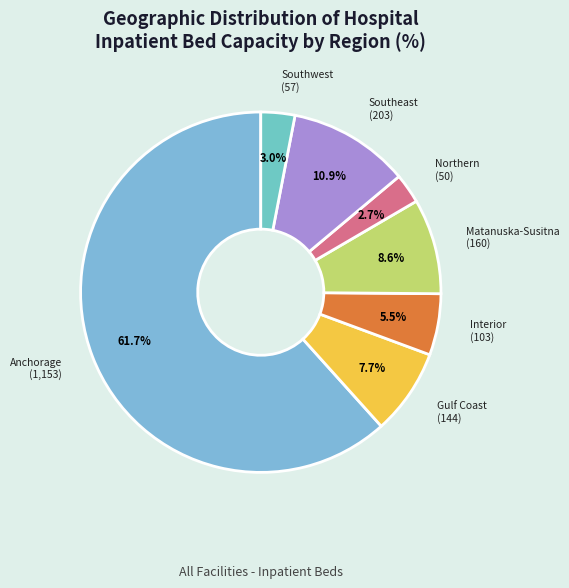

To the nearest percent, what is the difference between the largest and smallest slice percentages?

59%